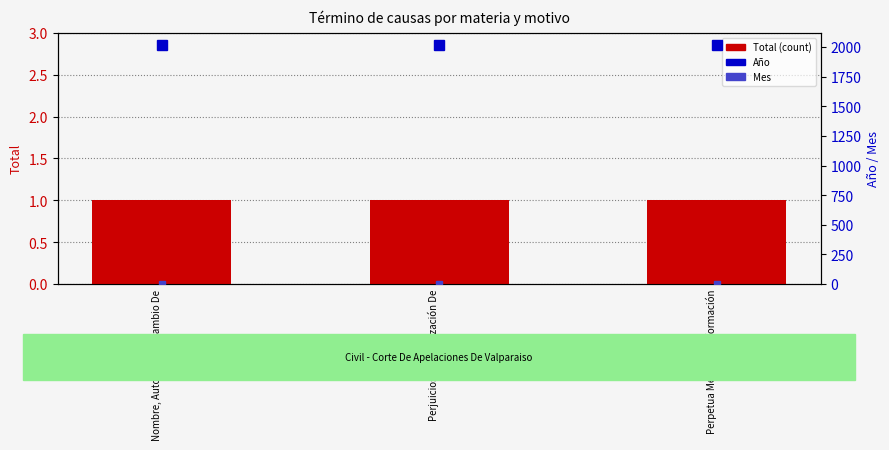

Which category has the highest value in the Total (count) series?

Nombre, Autorización Cambio De